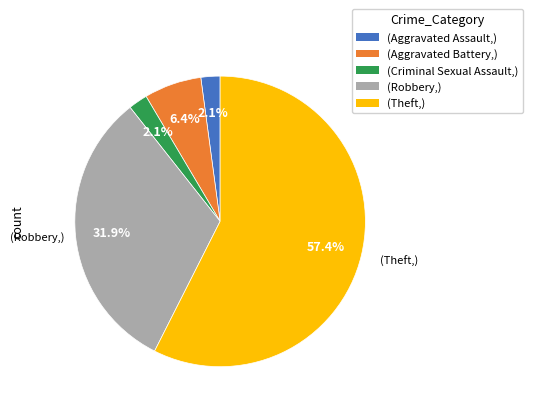

What is the ratio of the value at (Aggravated Battery,) to the value at (Criminal Sexual Assault,)?

3.0